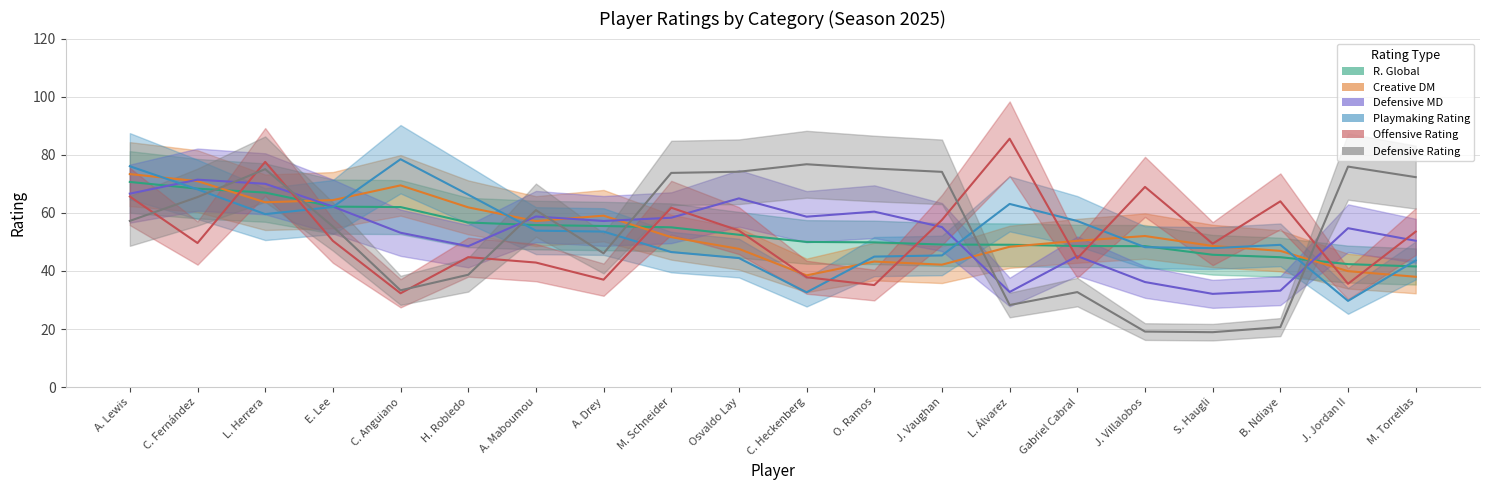

What position from the right is L. Álvarez?

7